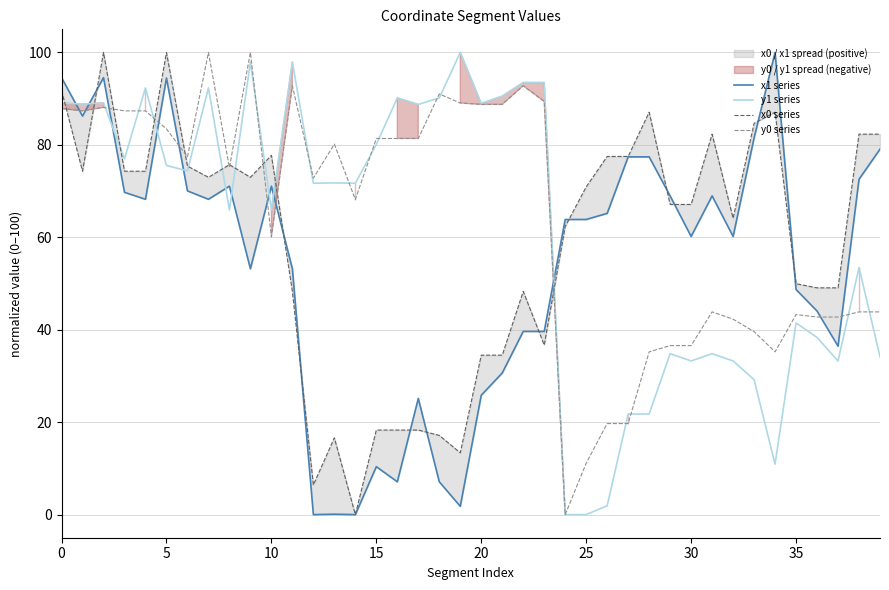

At how many categories does at least one series exceed 46?

40